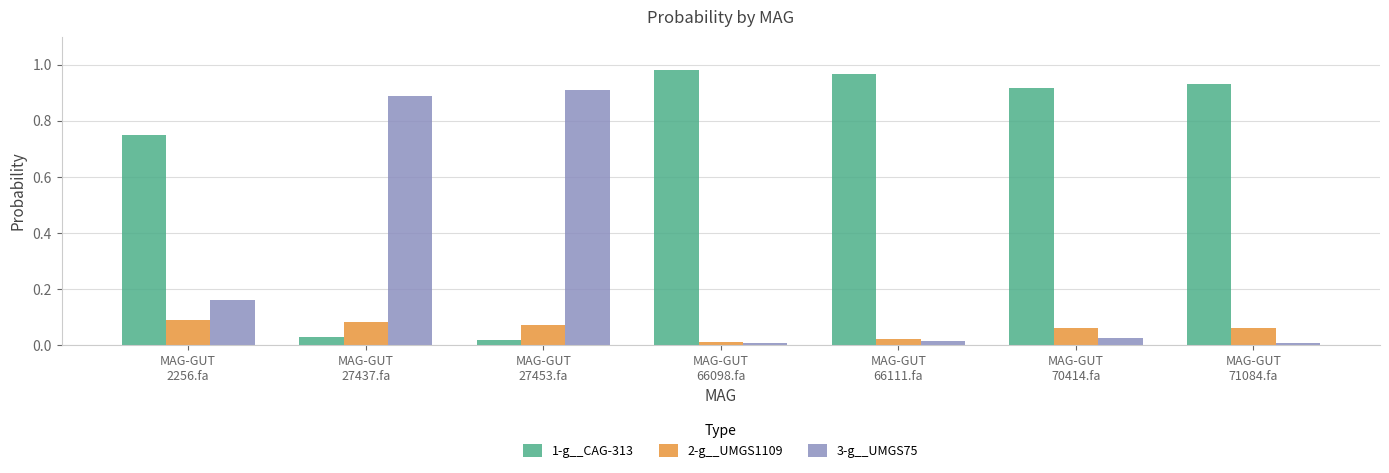

True or false: 2-g__UMGS1109 has a value of 0.0 at MAG-GUT
66111.fa.

True